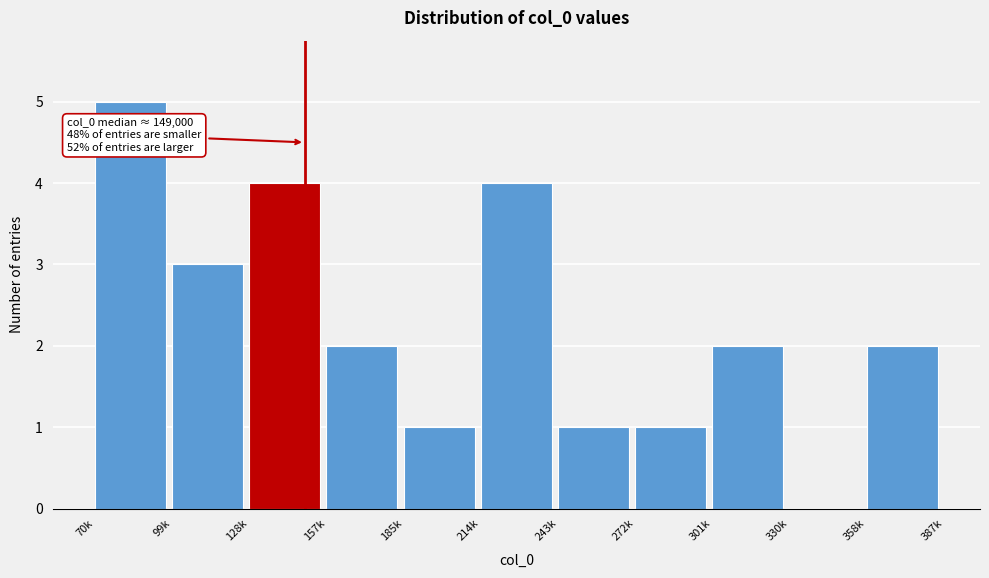

Reading right to left, extract all data points from this chart.

358k=2	330k=0	301k=2	272k=1	243k=1	214k=4	185k=1	157k=2	128k=4	99k=3	70k=5